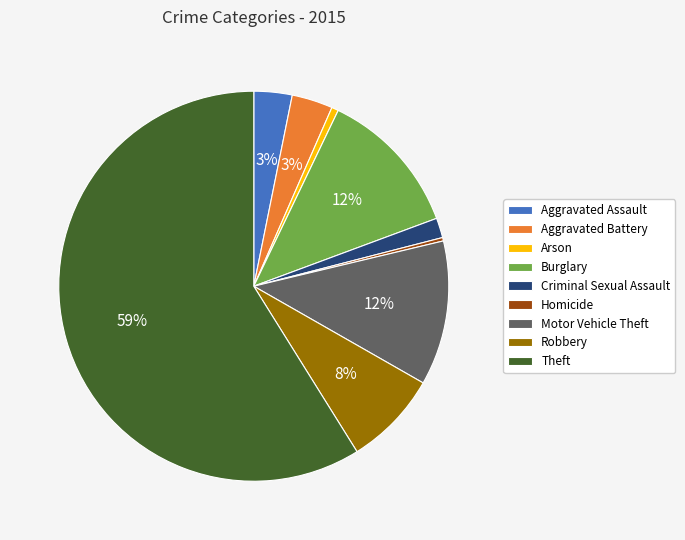

Between Aggravated Battery and Burglary, which is larger?

Burglary